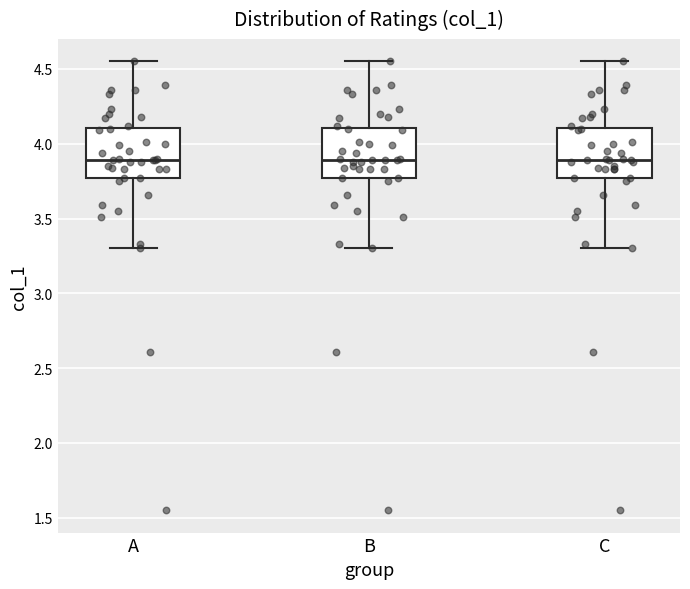

Reading left to right, read every box against the y-axis: the position of its median line, the range the box covers, and the ends of its whiskers. The values are not printed on the chart, so give them approximately, as read against the axis.

A: median 3.90, box 3.75 to 4.10, whiskers 3.30 to 4.55
B: median 3.90, box 3.75 to 4.10, whiskers 3.30 to 4.55
C: median 3.90, box 3.75 to 4.10, whiskers 3.30 to 4.55